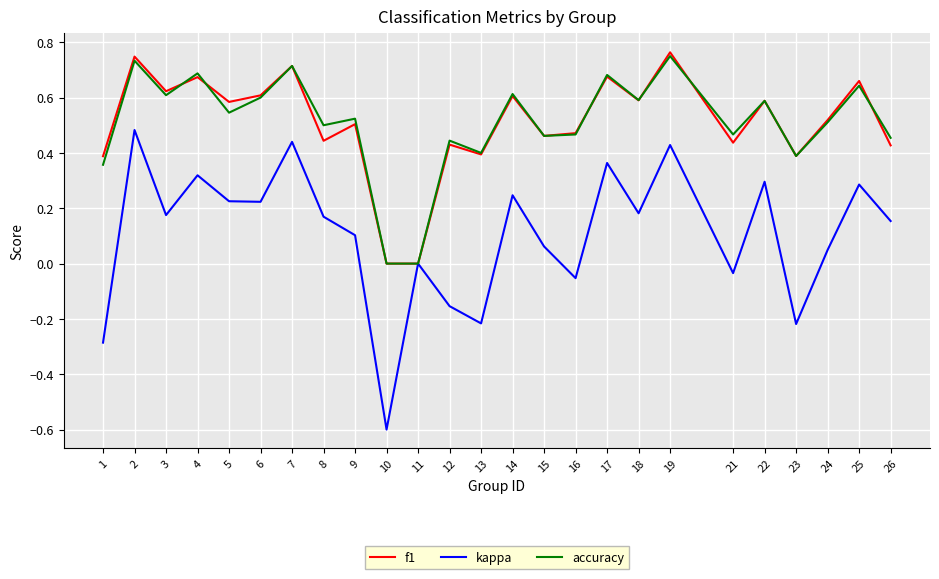

Is it true that f1 equals 0.6 at 18?

True